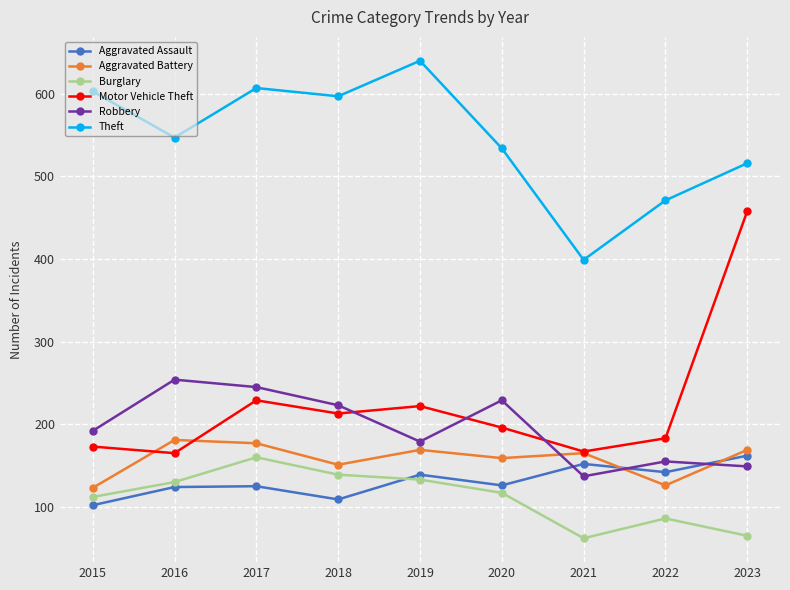

What is the highest value of the Theft series?

640